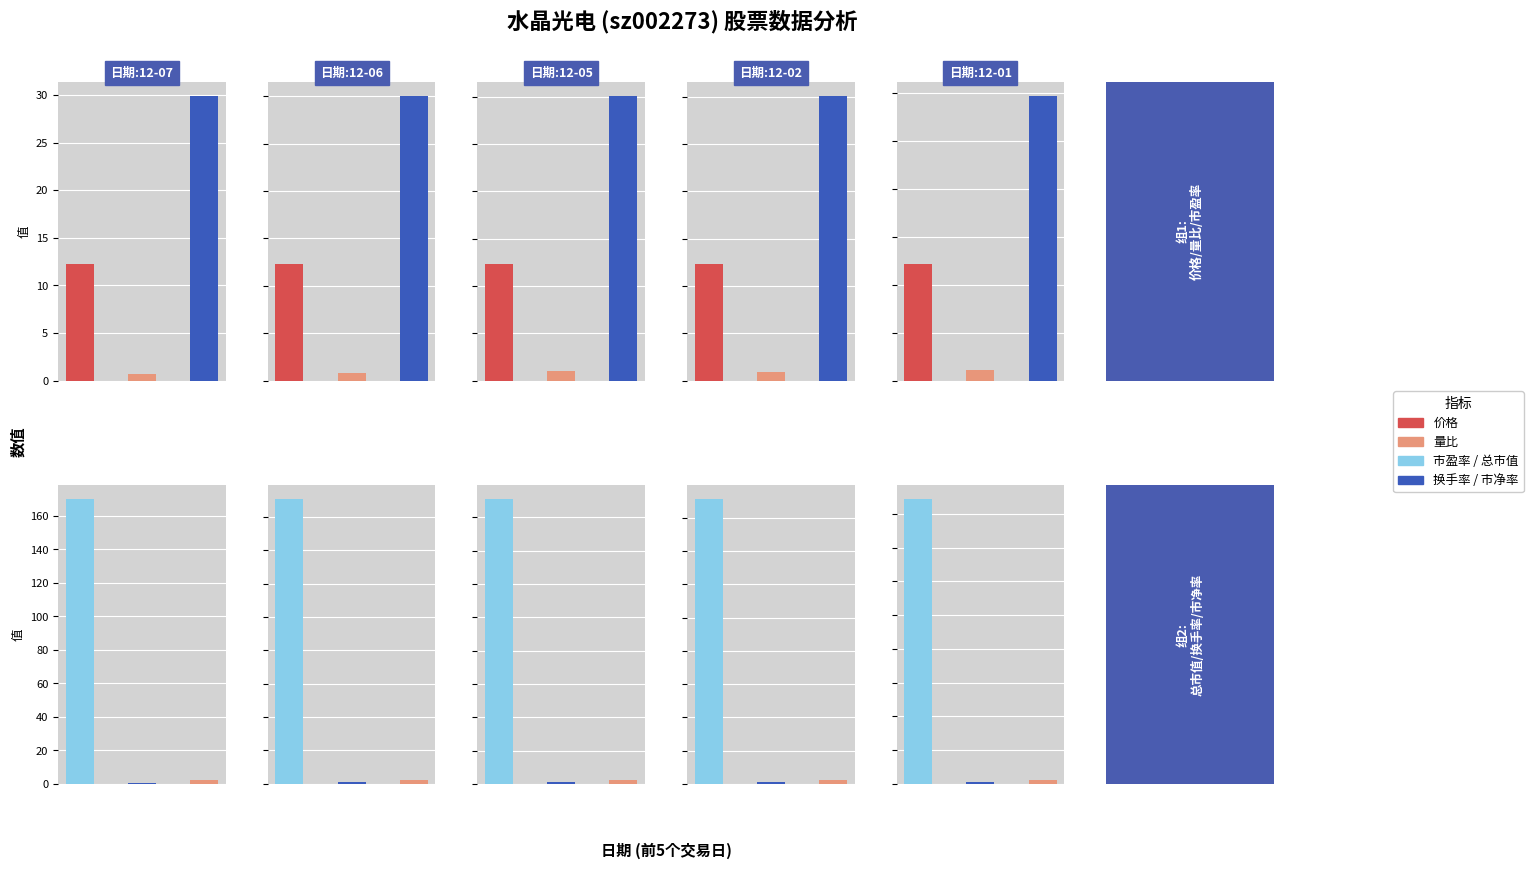

What is the maximum value for 换手率?

1.4